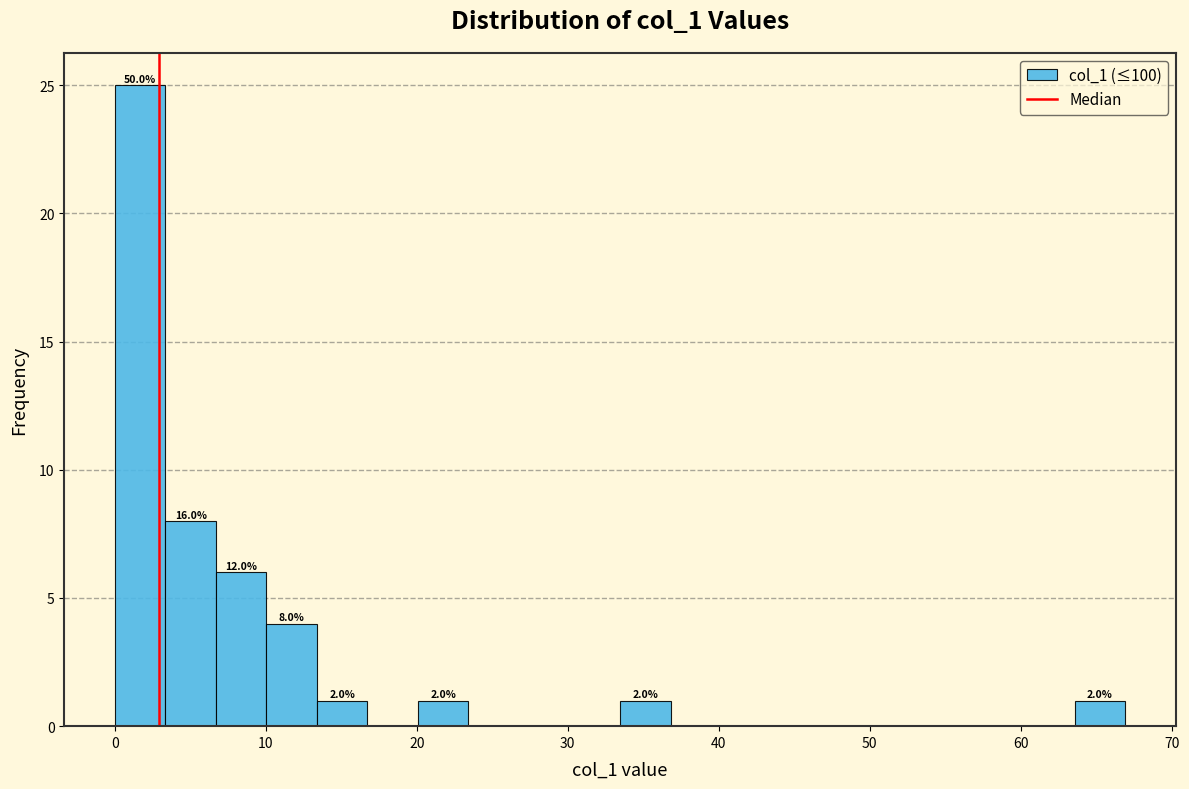

Read against the x-axis, roughly where is the centre of the tallest bar?

2